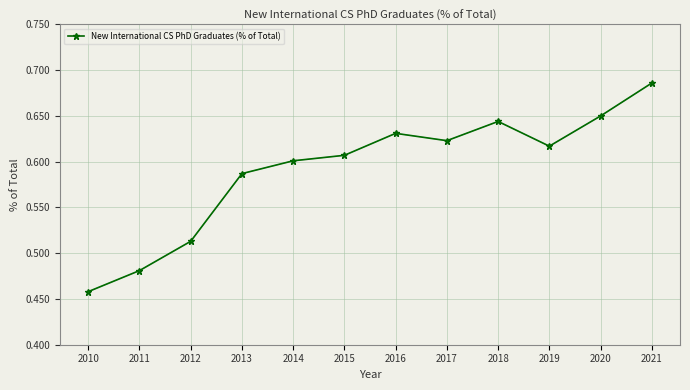

At which category does the data reach its first local valley?

2017